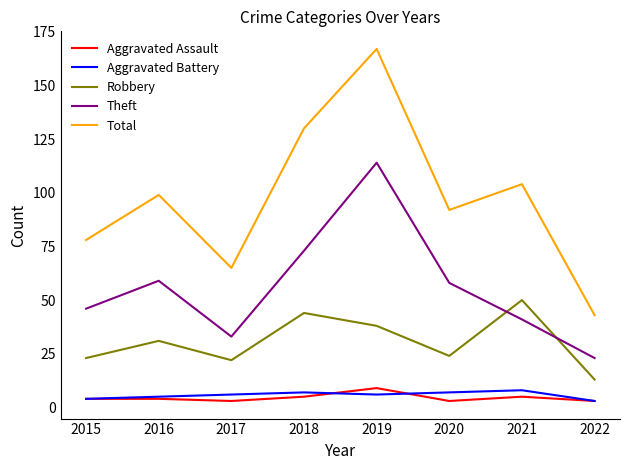

The Aggravated Battery series shows 4 at 2015. True or false?

True